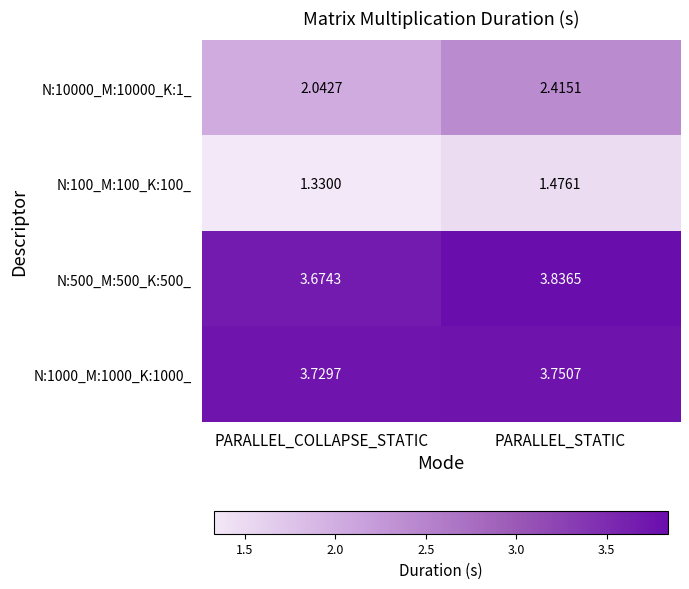

Where is N:500_M:500_K:500_ nearest to the value 3?

PARALLEL_COLLAPSE_STATIC